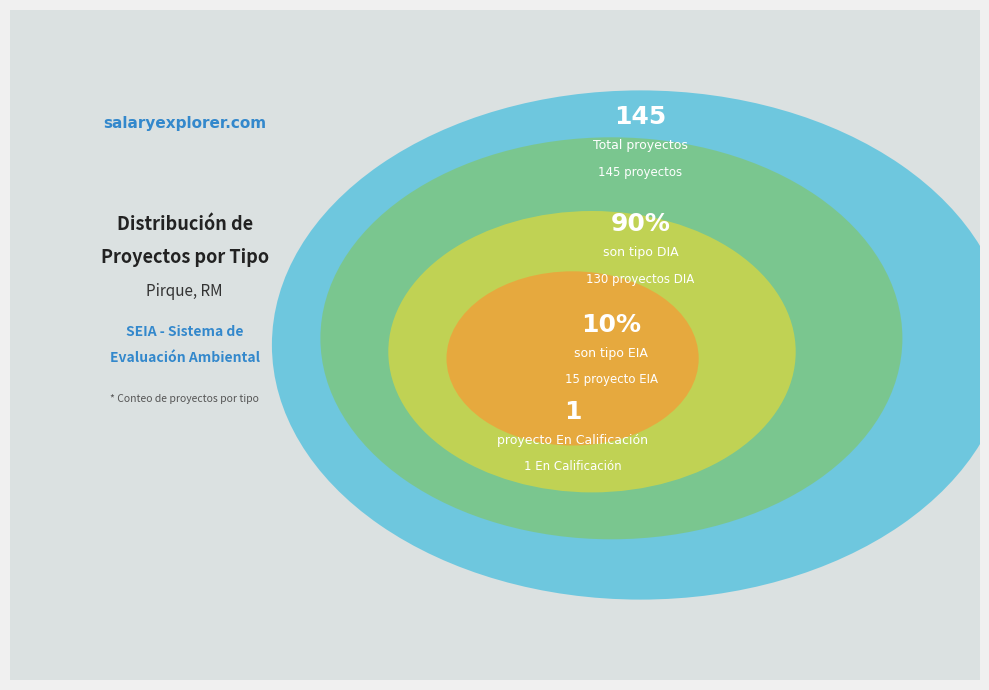

What is the change in value from DIA to EIA?

-115